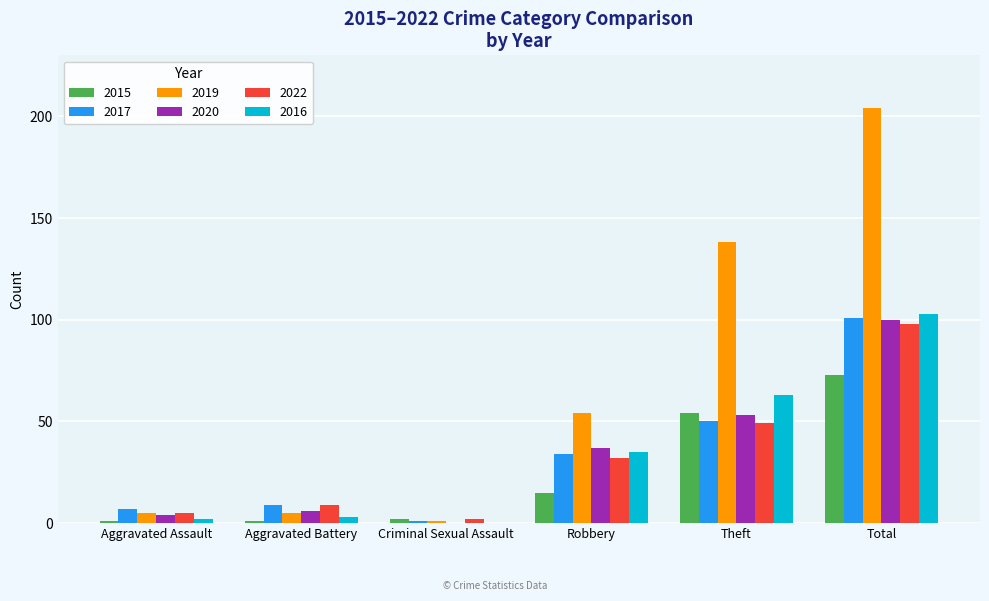

True or false: 2022 has a value of 41 at Total.

False